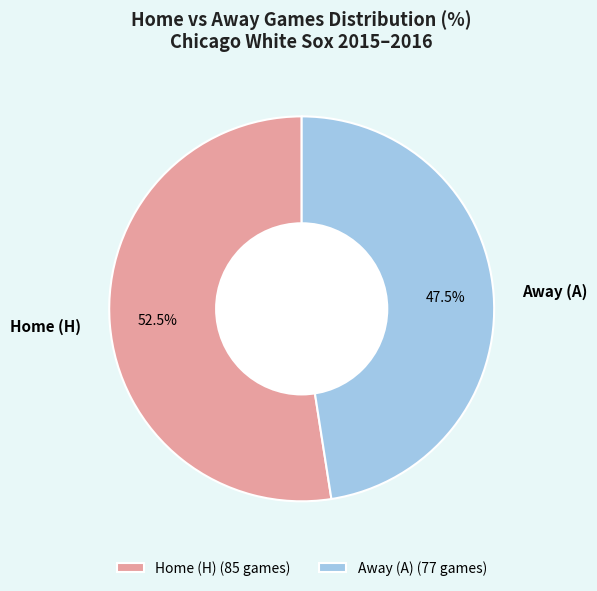

What is the ratio of the value at Away (A) to the value at Home (H)?

0.9